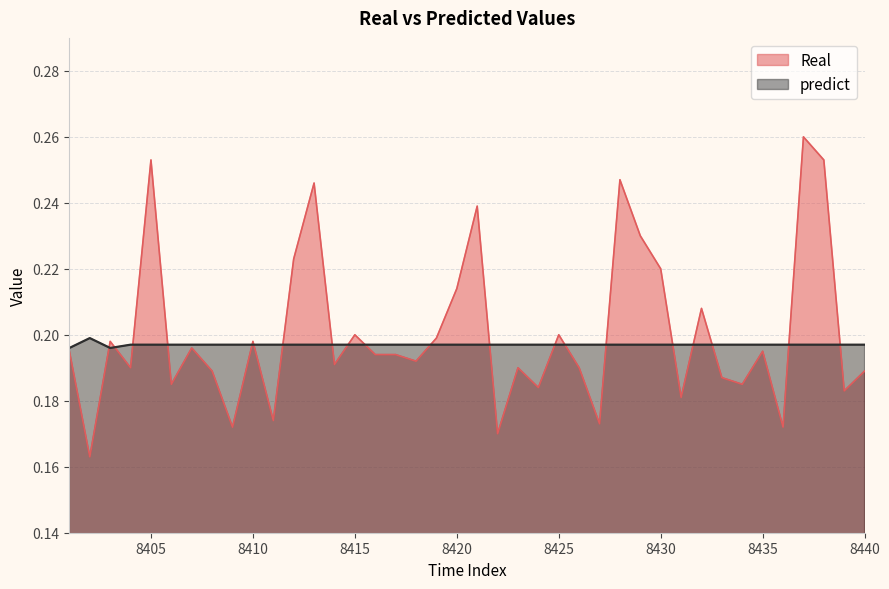

What is the greatest value displayed?

0.3